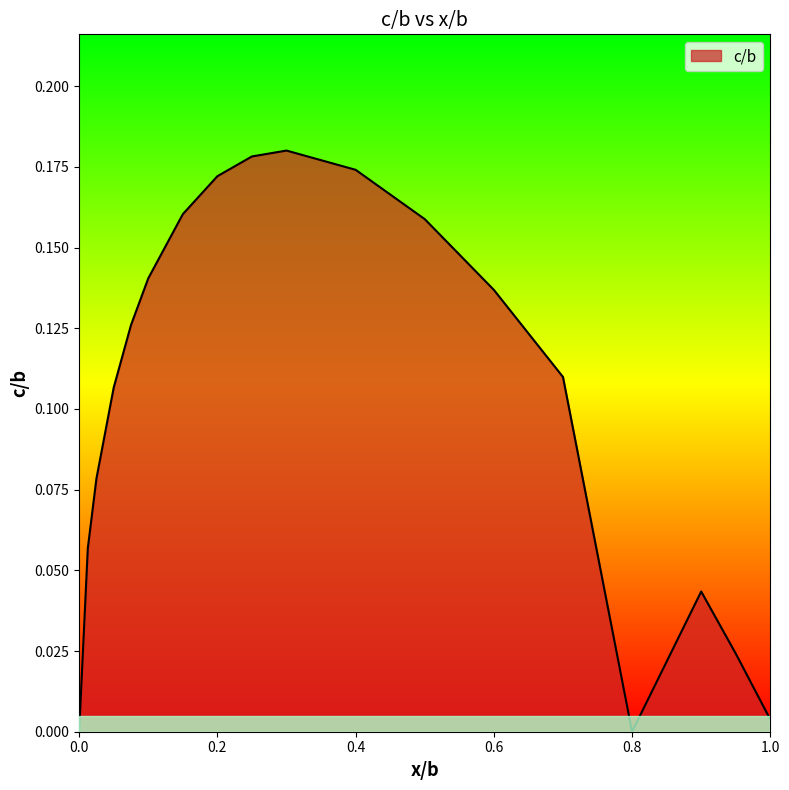

Is this an area chart (filled region under the line)?

Yes